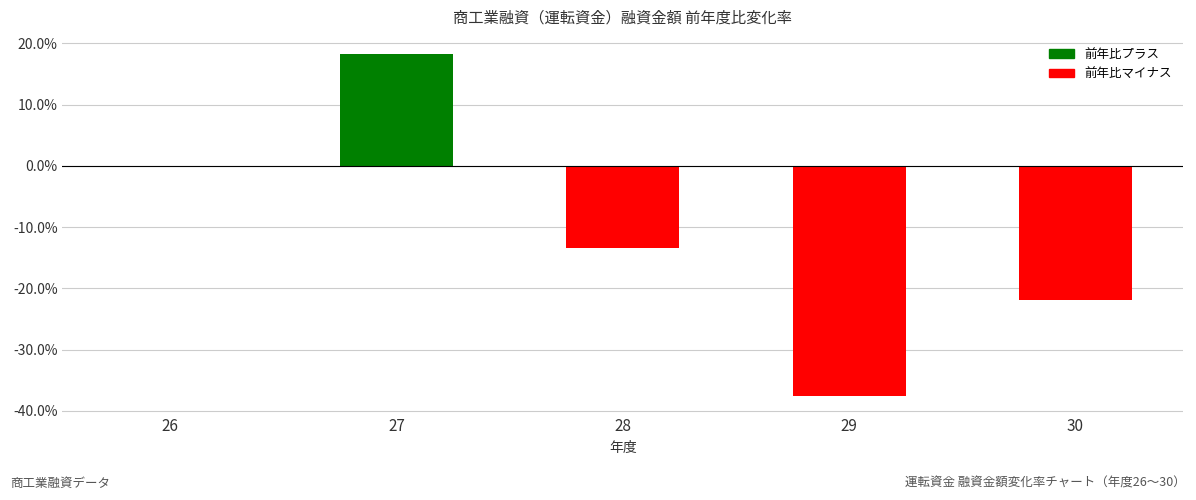

What is the sum of all values?

-54.7